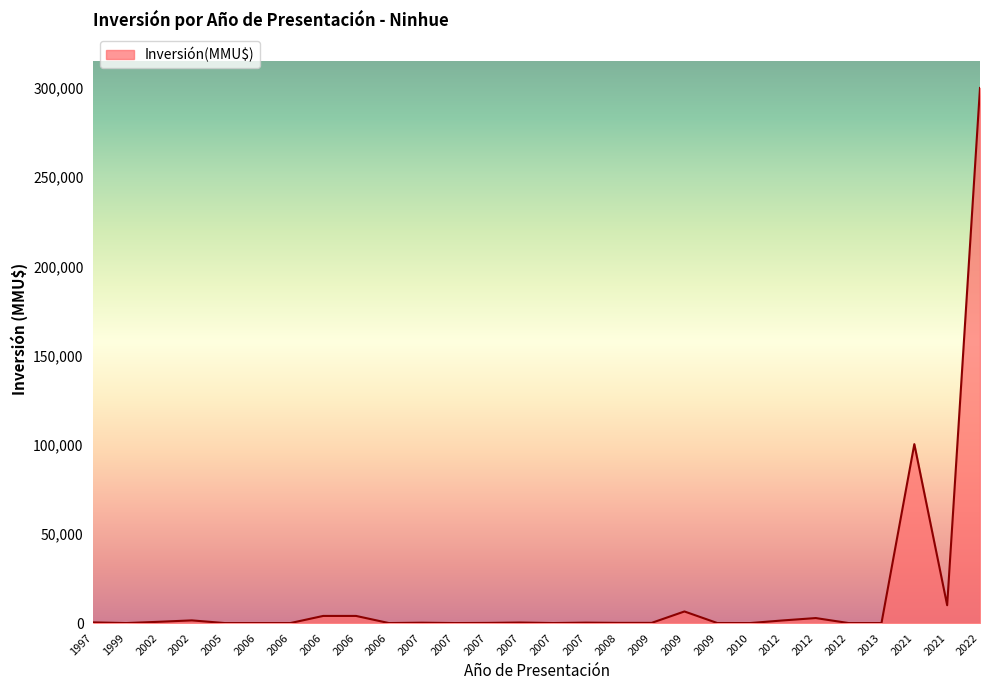

Which has a higher value, 2009 or 2007?

2009